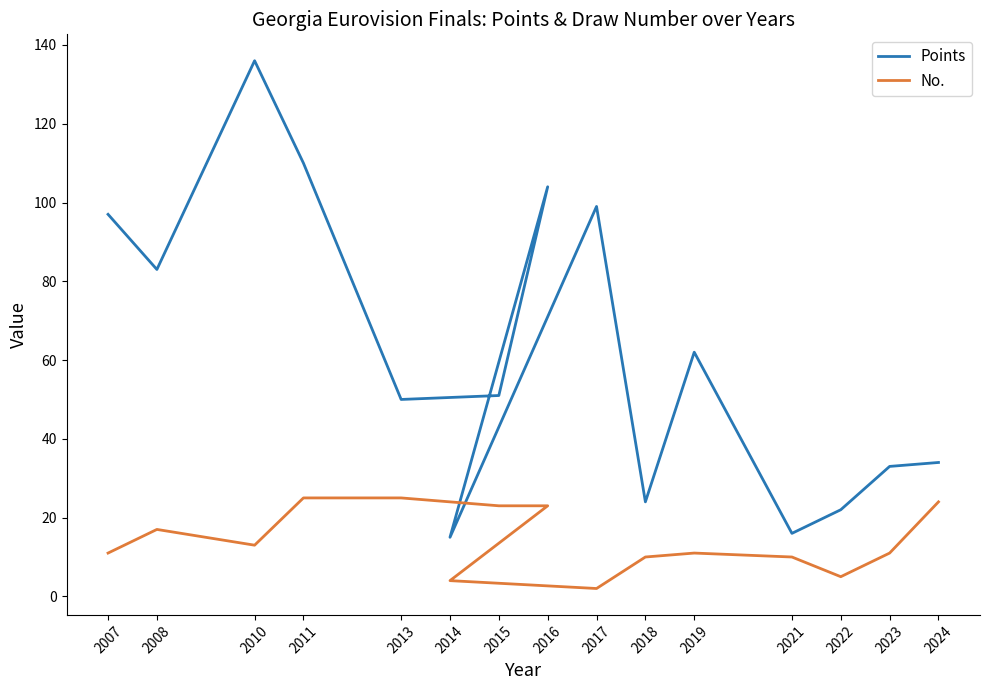

What is the highest value of the No. series?

25